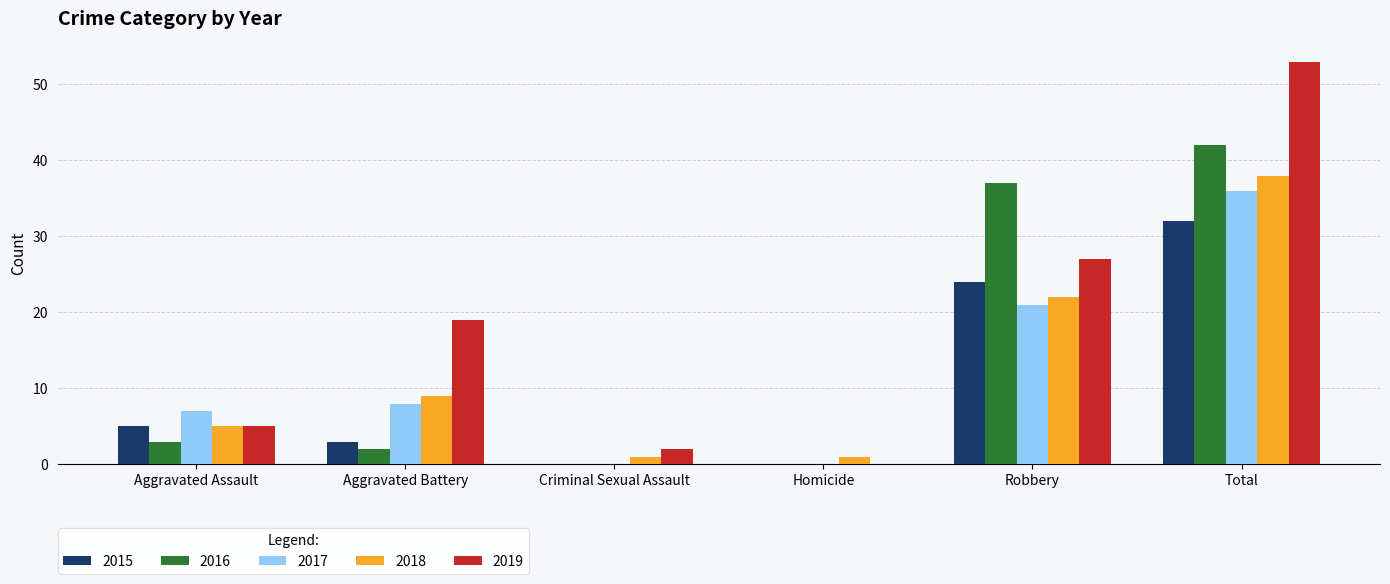

Which series has the largest total across all categories?

2019